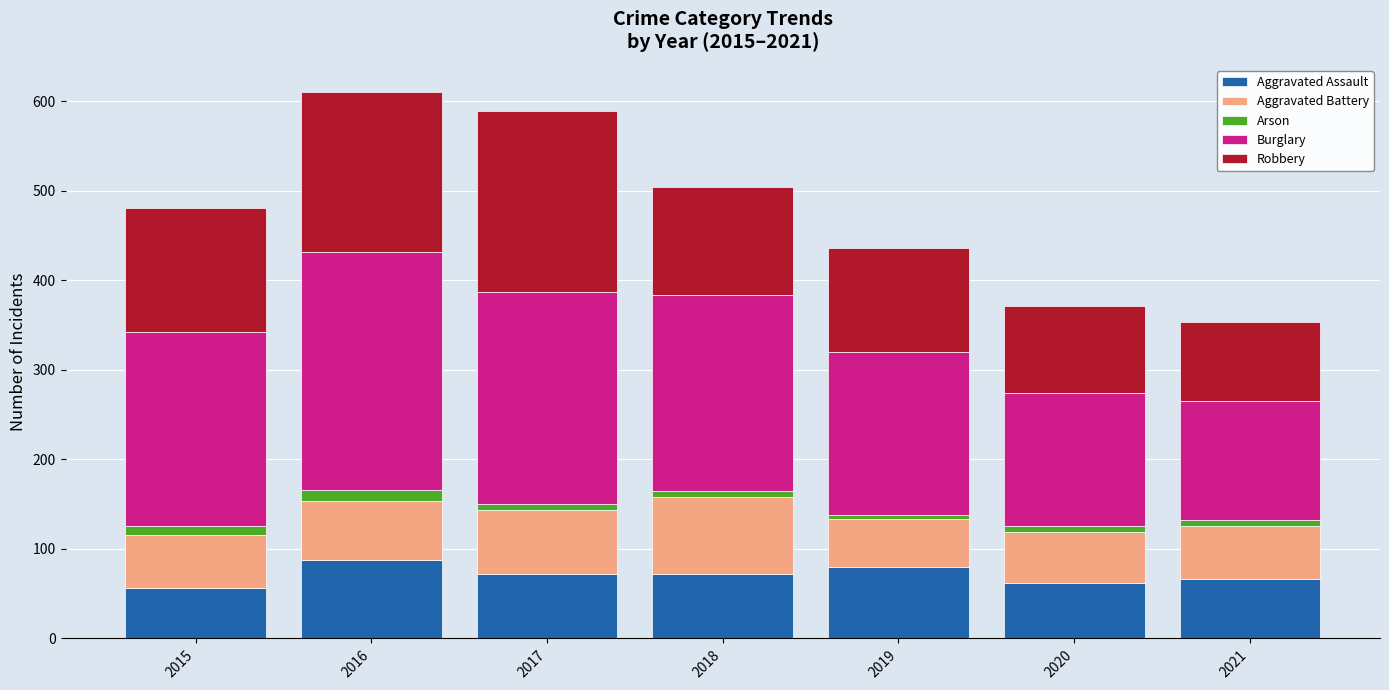

What are all the series names shown in the legend?

Aggravated Assault, Aggravated Battery, Arson, Burglary, Robbery